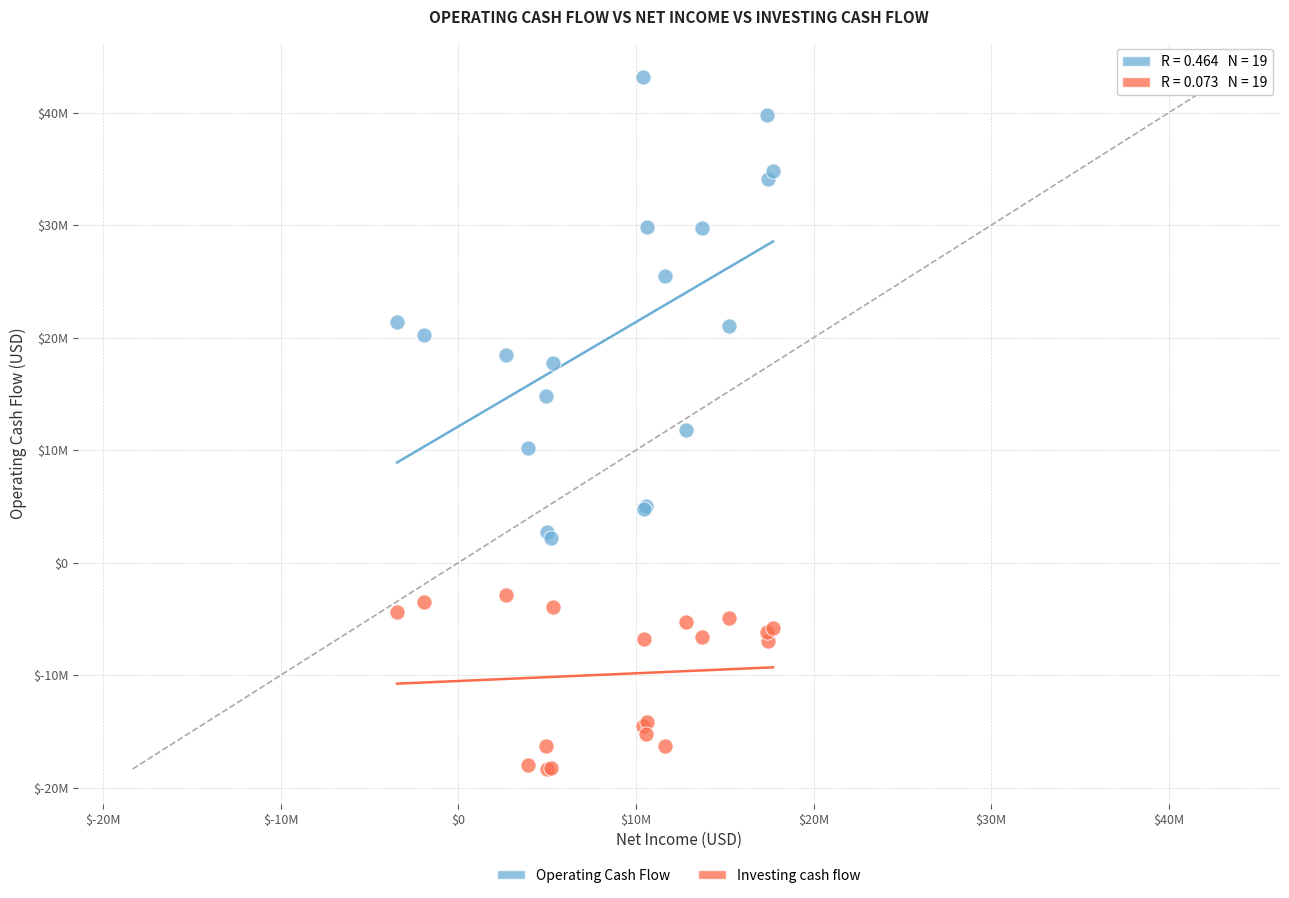

Which series has the largest Y range (max minus min)?

Operating Cash Flow